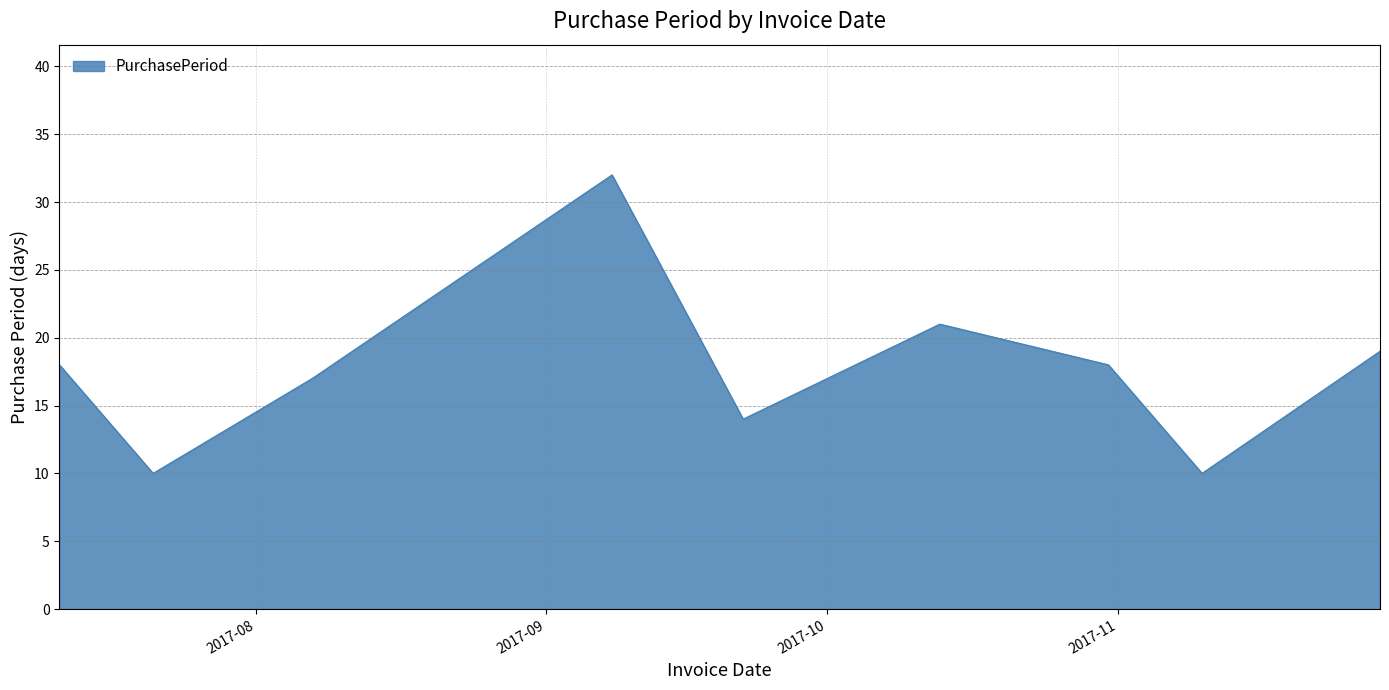

What is the difference between the maximum and minimum values?

22